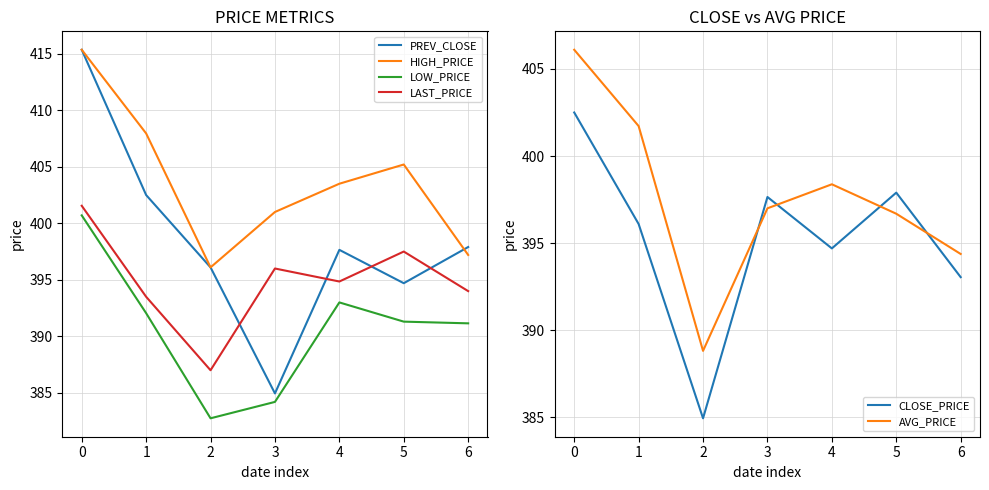

The LAST_PRICE series shows 401.6 at 0. True or false?

True